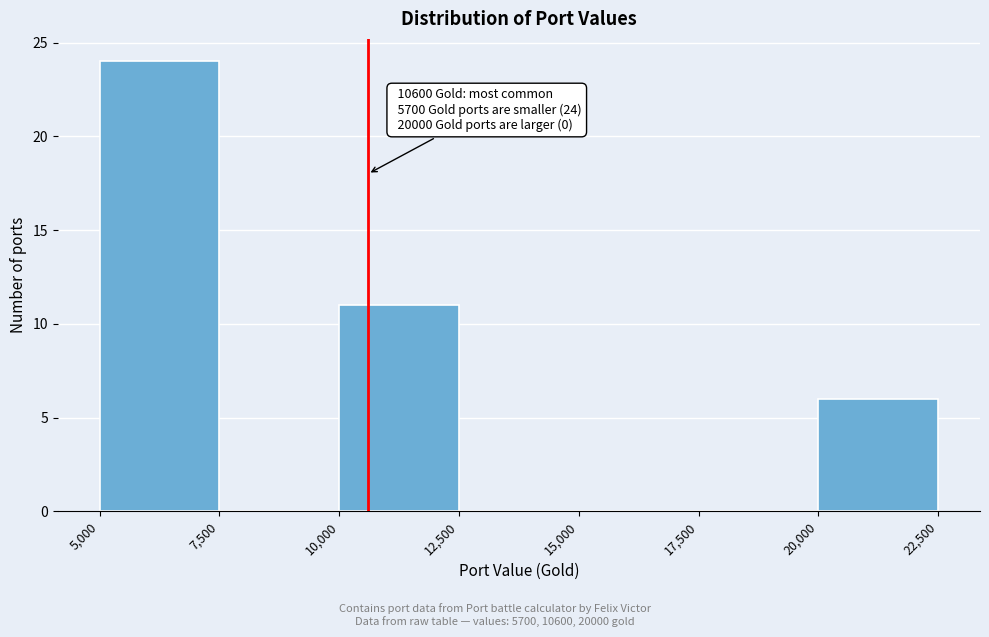

Which range on the x-axis has the tallest bar?

5,000 to 7,500